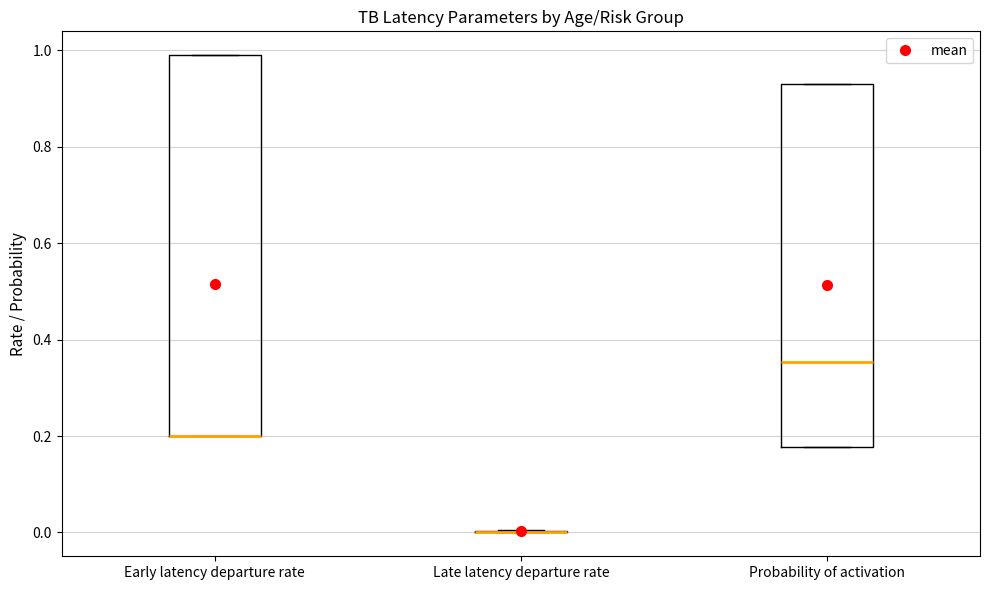

Reading left to right, transcribe this box plot: for each box, give where its median line is, the range the box spans, and where its two whiskers end, as read against the y-axis. The values are not printed on the chart, so give them approximately, as read against the axis.

Early latency departure rate: median 0.20 (drawn on the box's lower edge), box 0.20 to 1.00, whiskers 0.20 to 1.00
Late latency departure rate: box collapsed to a line at 0.00, whiskers 0.00 to 0.00
Probability of activation: median 0.36, box 0.18 to 0.94, whiskers 0.18 to 0.94